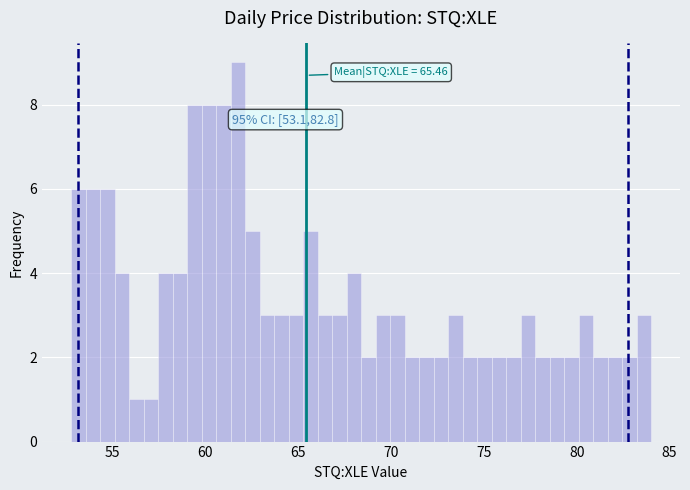

Read against the x-axis, roughly where is the centre of the tallest bar?

62.0